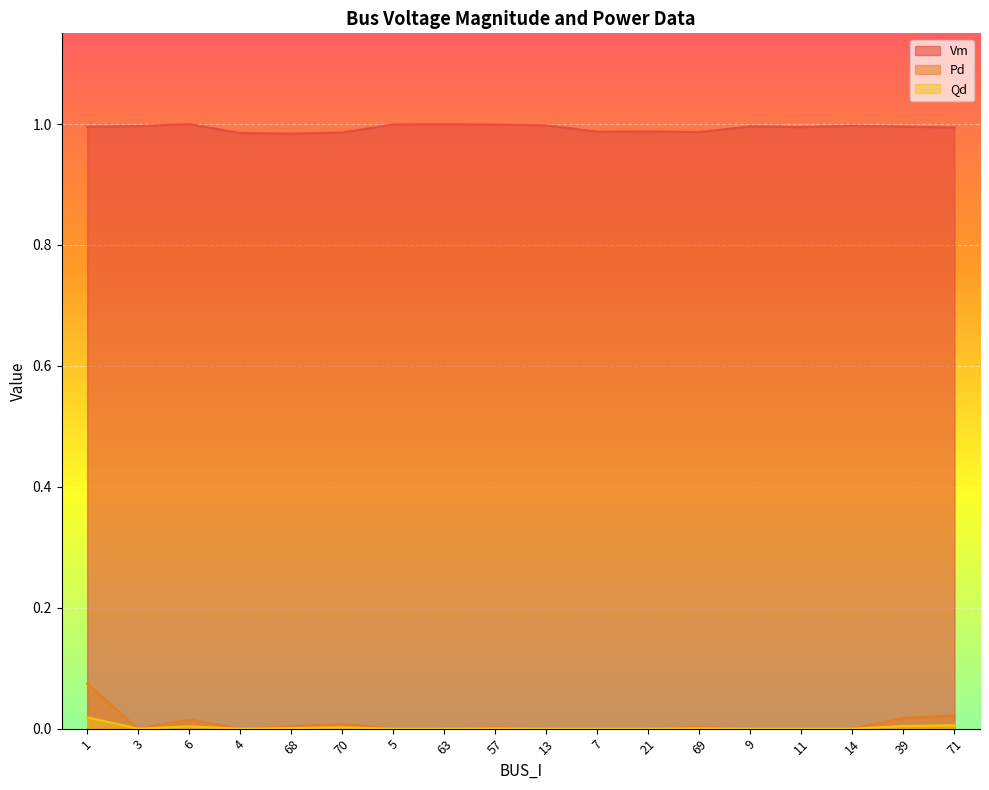

Where is Qd nearest to the value 0?

3